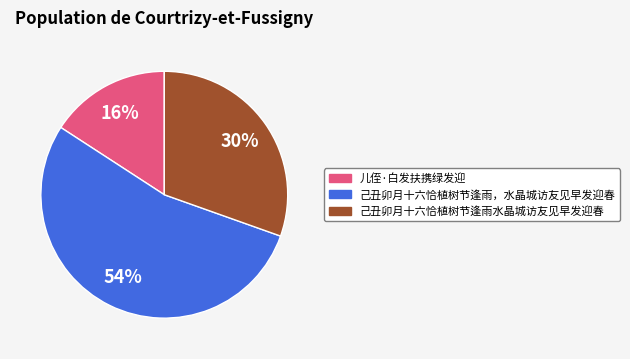

How many slices are in this pie chart?

3